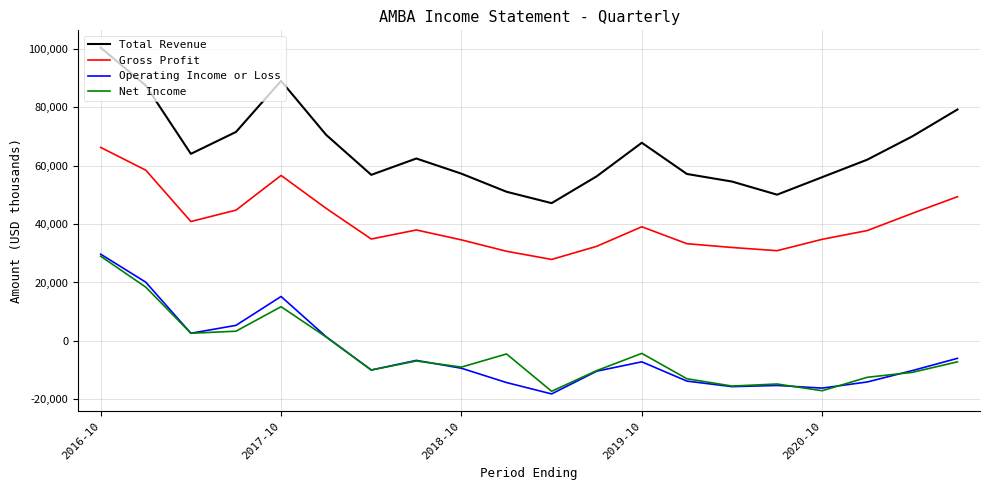

What is the average value of the Gross Profit series?

40605